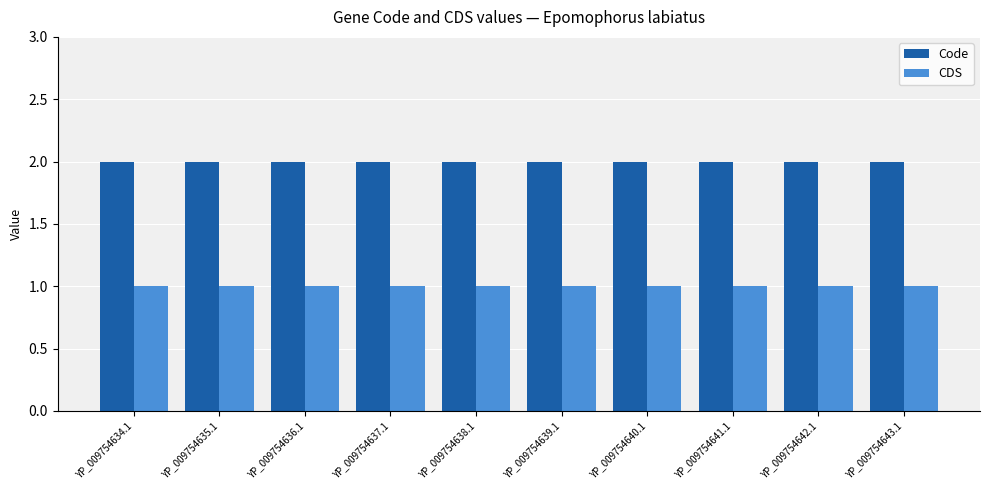

True or false: Code has a value of 2 at YP_009754634.1.

True